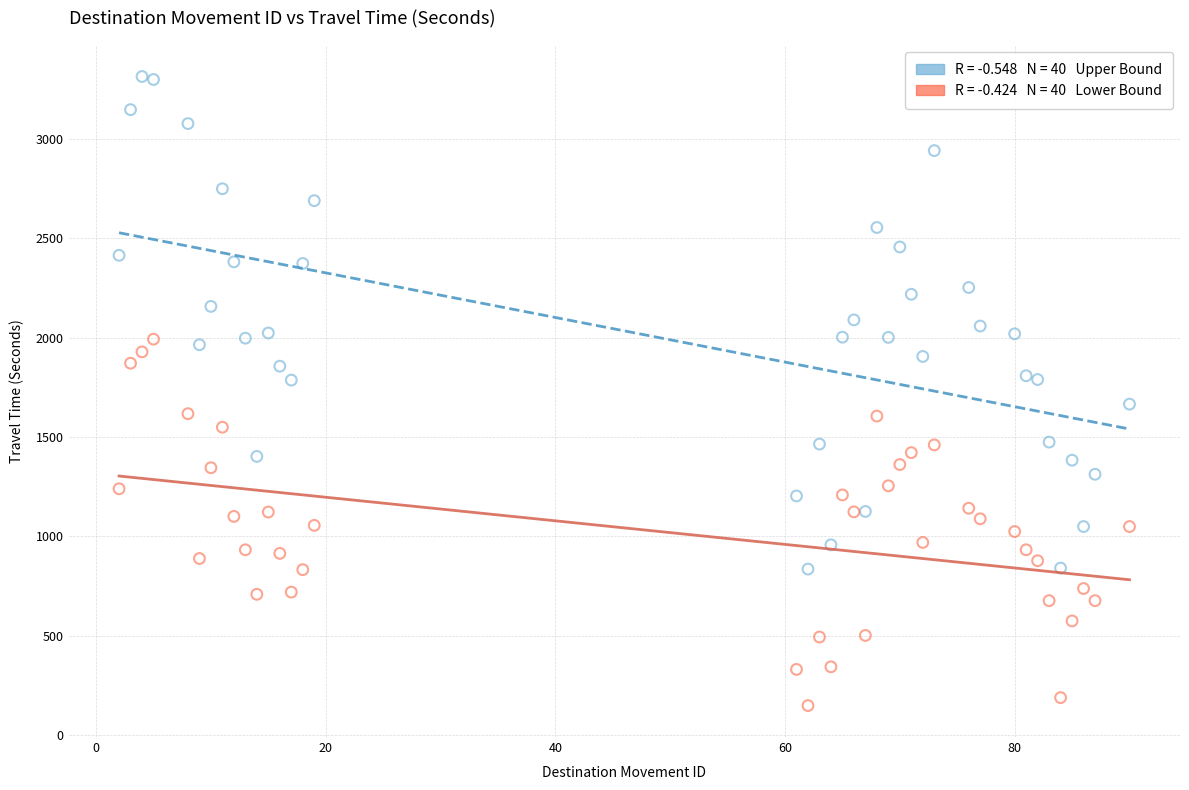

Across all data points, what is the range of X values (max minus min)?

88